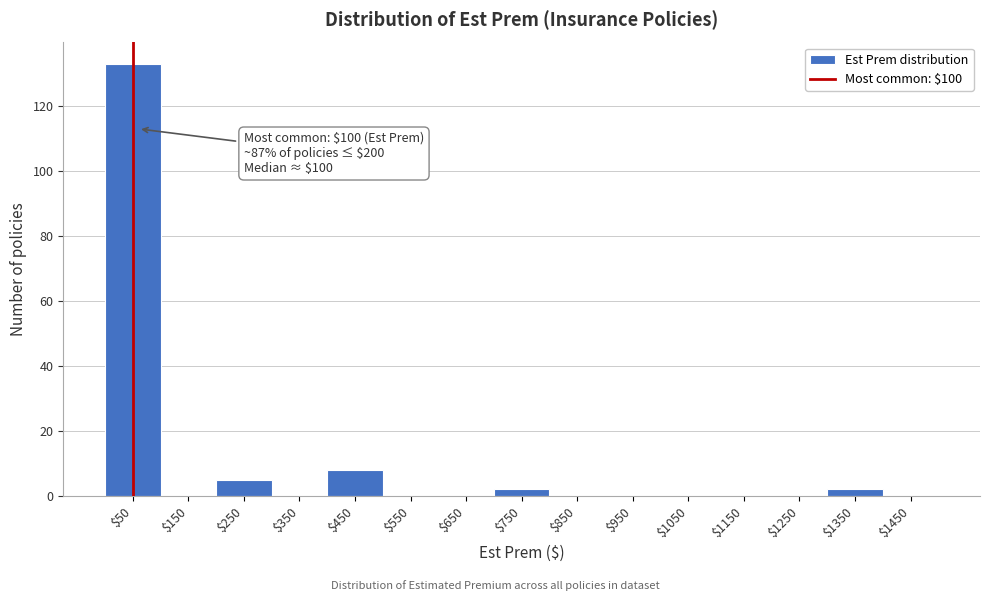

What is the maximum value shown in the chart?

133